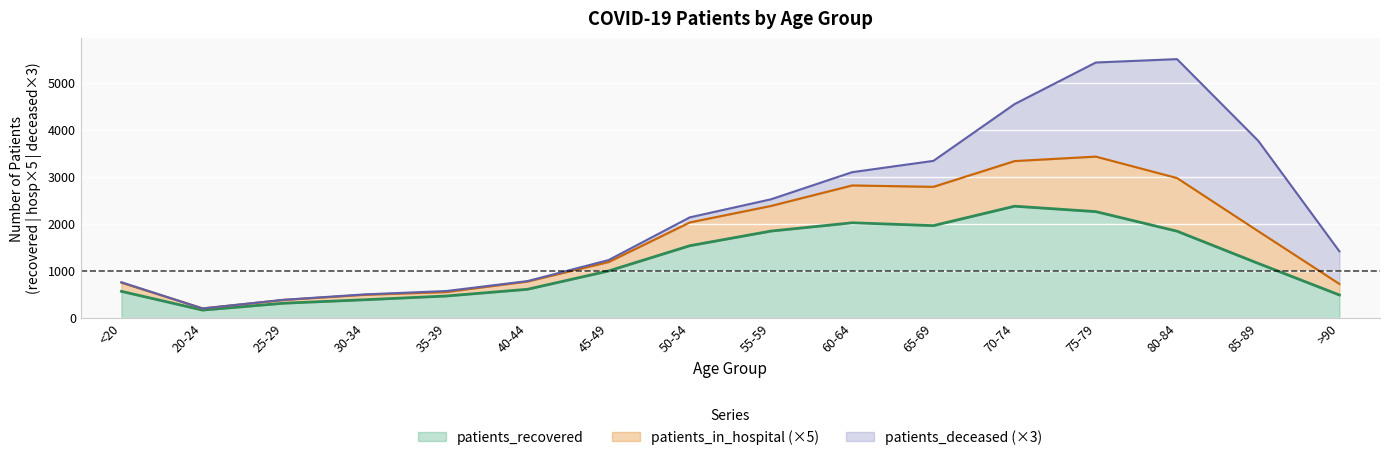

How many interior local valleys does the patients_recovered series have?

2